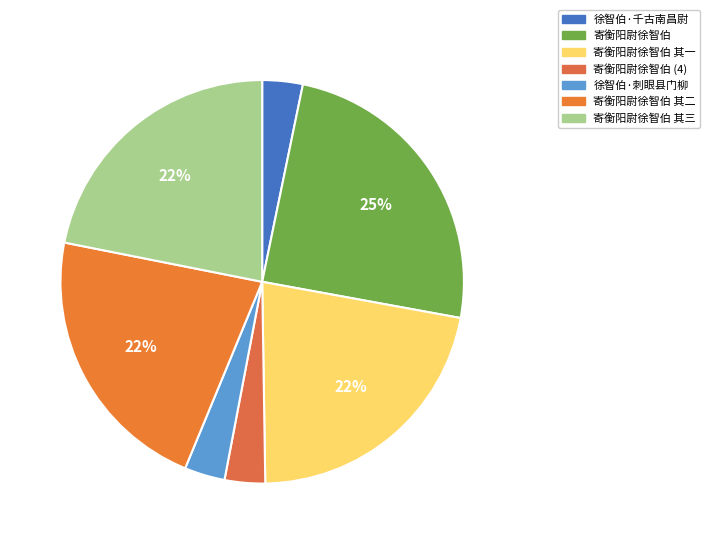

Count the number of slices in the pie.

7